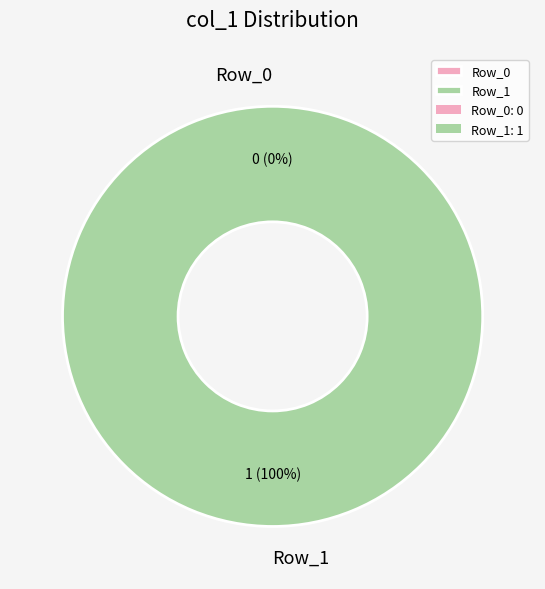

To the nearest percent, what is the difference between the Row_0 and Row_1 slice percentages?

100%